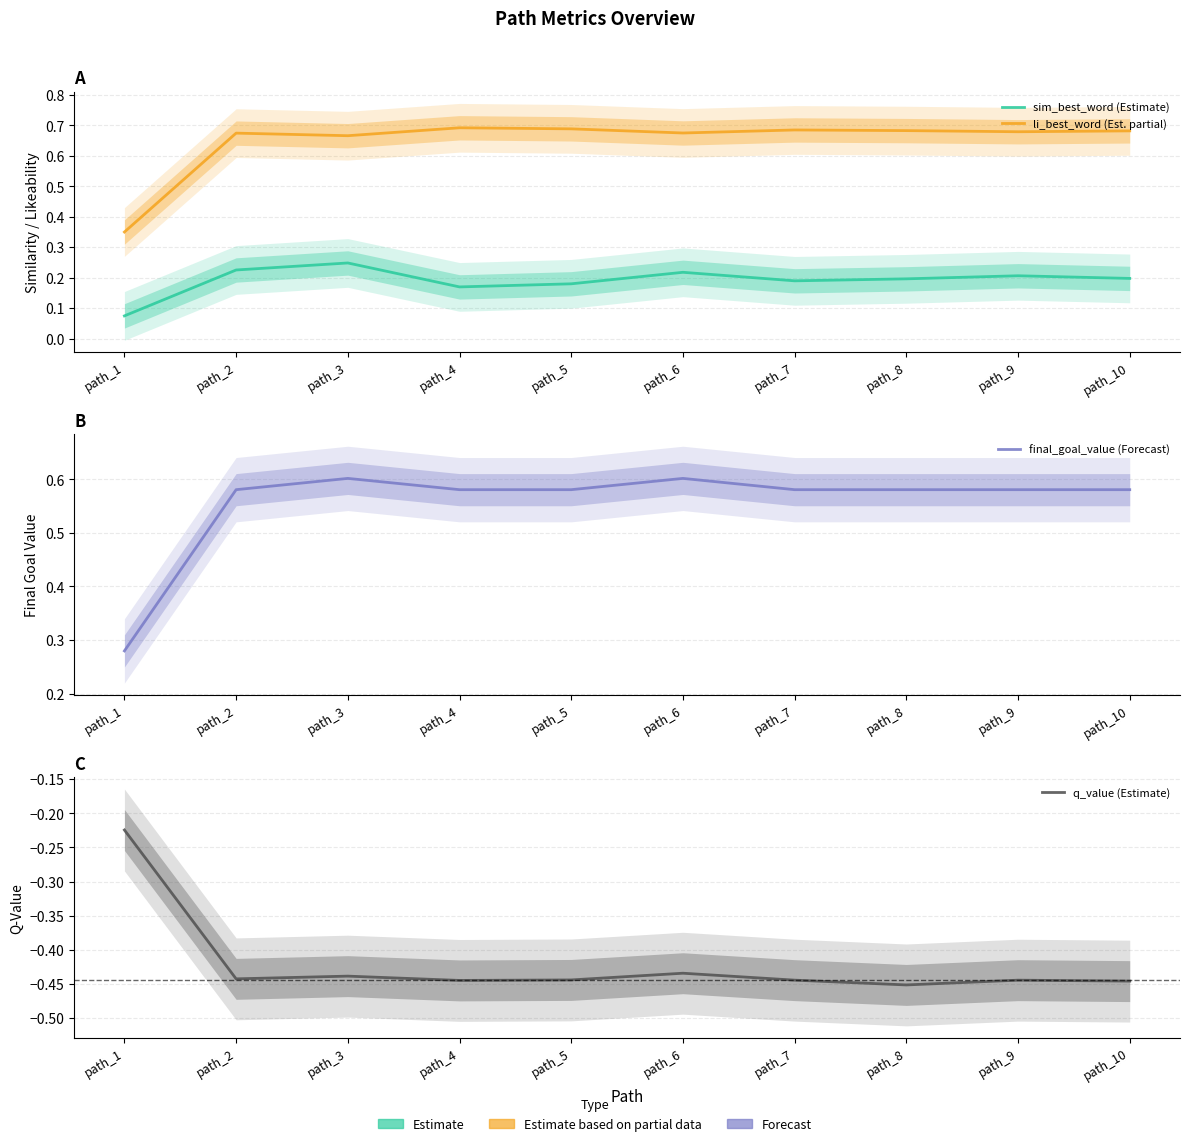

Reading right to left, extract all data points from this chart.

sim_best_word (Estimate): path_10=0.2	path_9=0.2	path_8=0.2	path_7=0.2	path_6=0.2	path_5=0.2	path_4=0.2	path_3=0.2	path_2=0.2	path_1=0.1
li_best_word (Est. partial): path_10=0.7	path_9=0.7	path_8=0.7	path_7=0.7	path_6=0.7	path_5=0.7	path_4=0.7	path_3=0.7	path_2=0.7	path_1=0.3
final_goal_value (Forecast): path_10=0.6	path_9=0.6	path_8=0.6	path_7=0.6	path_6=0.6	path_5=0.6	path_4=0.6	path_3=0.6	path_2=0.6	path_1=0.3
q_value (Estimate): path_10=-0.4	path_9=-0.4	path_8=-0.5	path_7=-0.4	path_6=-0.4	path_5=-0.4	path_4=-0.4	path_3=-0.4	path_2=-0.4	path_1=-0.2